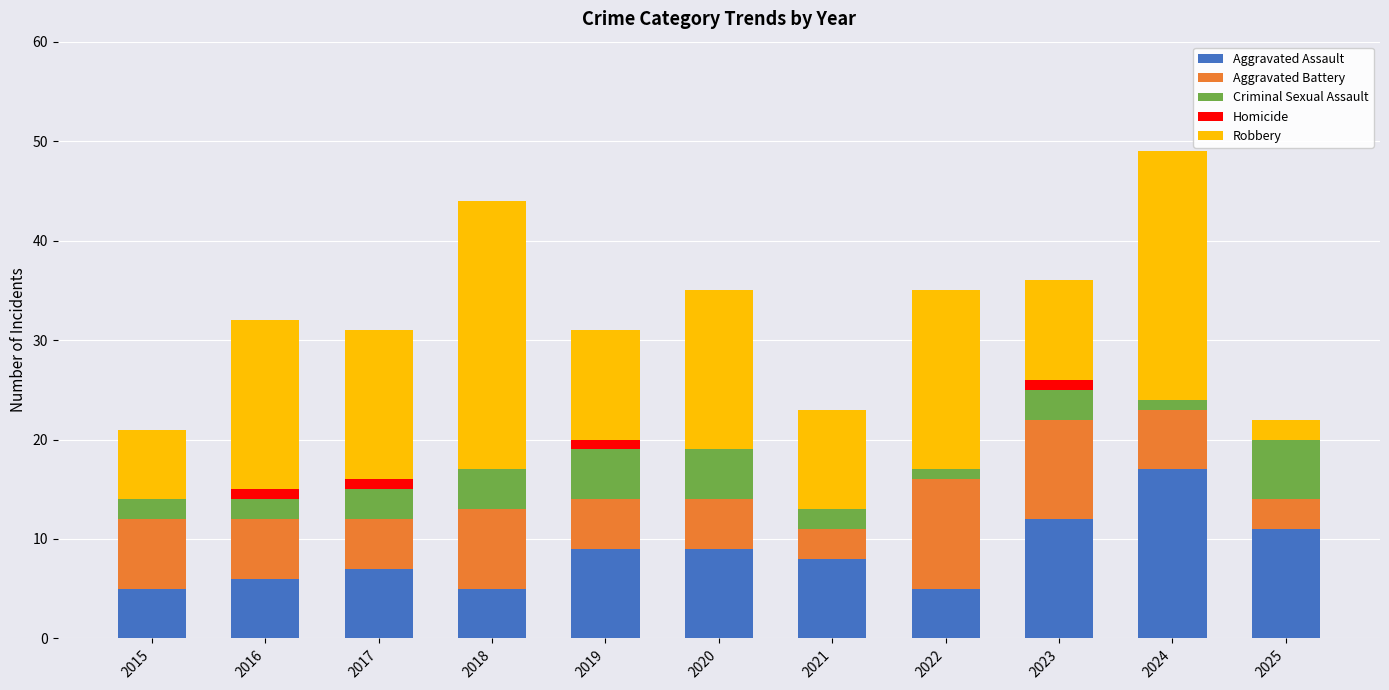

Count the number of categories in the chart.

11